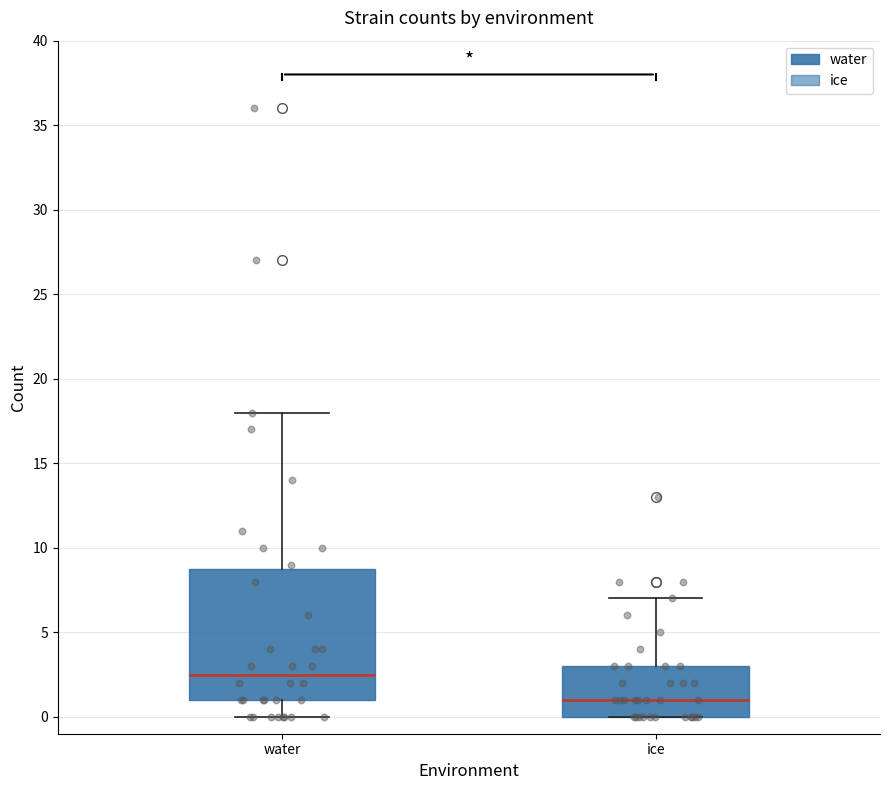

Comparing the boxes themselves (not the whiskers), which one is the tallest?

water